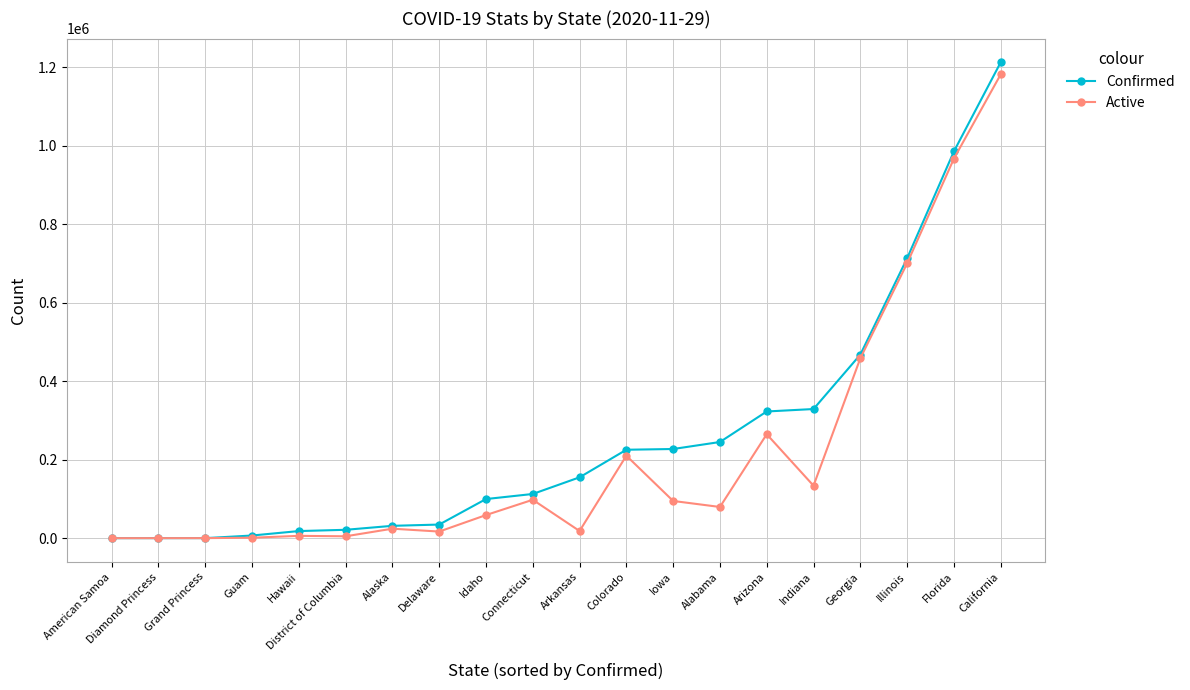

The Active series shows 35385 at Alabama. True or false?

False